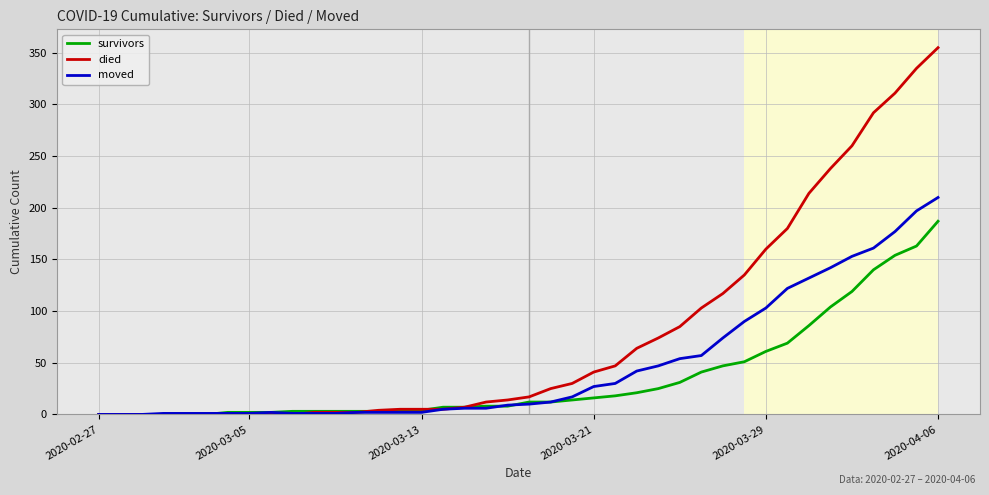

How many lines are shown in the chart?

3